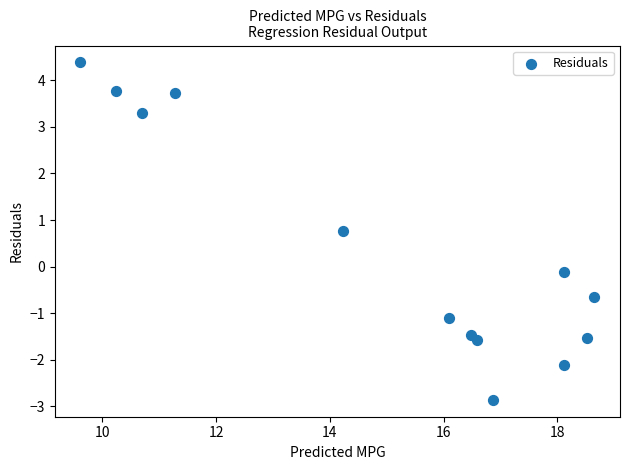

What is the range of Y values (max minus min)?

7.2